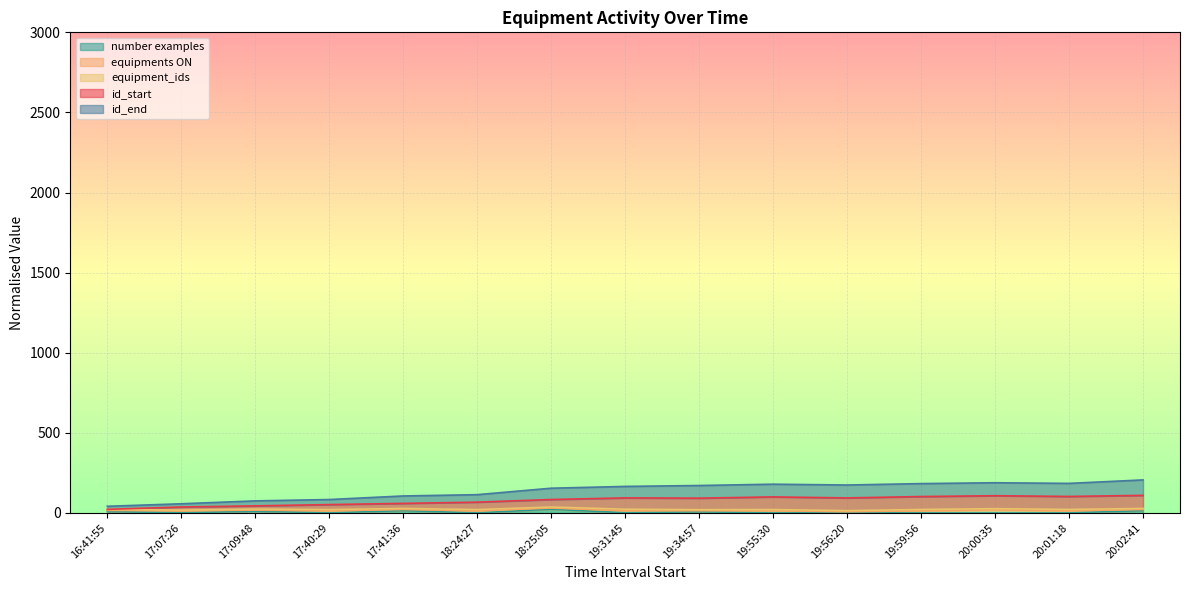

What is the lowest value of the id_start series?

22.5